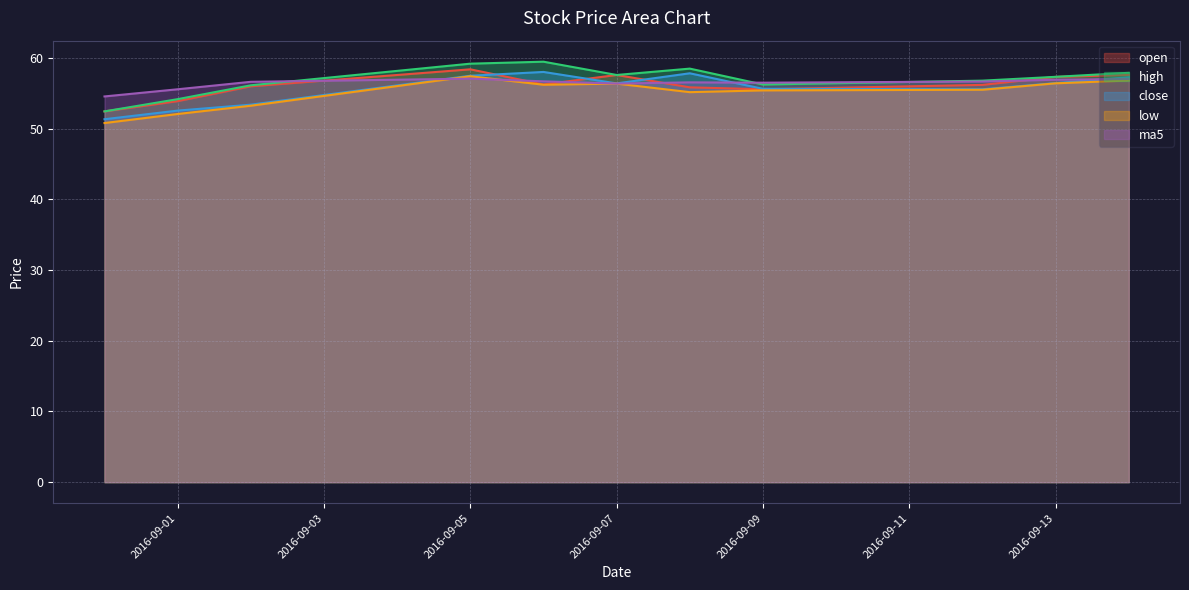

Reading right to left, extract all data points from this chart.

open: 2016-09-14=57.6	2016-09-13=57.3	2016-09-12=56.2	2016-09-09=55.6	2016-09-08=55.9	2016-09-07=57.6	2016-09-06=56.3	2016-09-05=58.4	2016-09-02=56.0	2016-09-01=53.9	2016-08-31=52.5
high: 2016-09-14=57.9	2016-09-13=57.3	2016-09-12=56.8	2016-09-09=56.2	2016-09-08=58.5	2016-09-07=57.6	2016-09-06=59.5	2016-09-05=59.2	2016-09-02=56.1	2016-09-01=54.2	2016-08-31=52.5
close: 2016-09-14=57.3	2016-09-13=56.5	2016-09-12=55.6	2016-09-09=55.6	2016-09-08=57.8	2016-09-07=56.4	2016-09-06=58.0	2016-09-05=57.5	2016-09-02=53.4	2016-09-01=52.6	2016-08-31=51.3
low: 2016-09-14=56.8	2016-09-13=56.4	2016-09-12=55.5	2016-09-09=55.4	2016-09-08=55.2	2016-09-07=56.4	2016-09-06=56.2	2016-09-05=57.4	2016-09-02=53.2	2016-09-01=52.1	2016-08-31=50.8
ma5: 2016-09-14=57.0	2016-09-13=56.9	2016-09-12=56.7	2016-09-09=56.5	2016-09-08=56.6	2016-09-07=56.4	2016-09-06=56.7	2016-09-05=57.1	2016-09-02=56.6	2016-09-01=55.6	2016-08-31=54.6